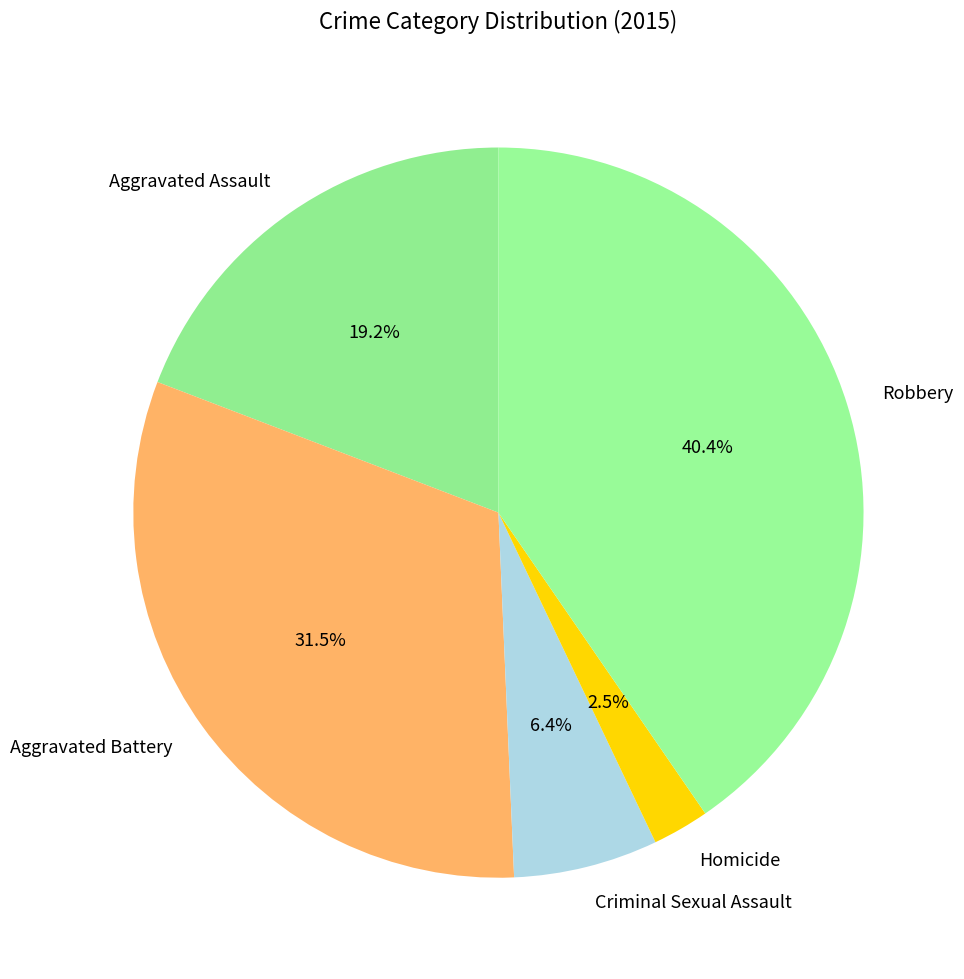

Which has a higher value, Homicide or Criminal Sexual Assault?

Criminal Sexual Assault